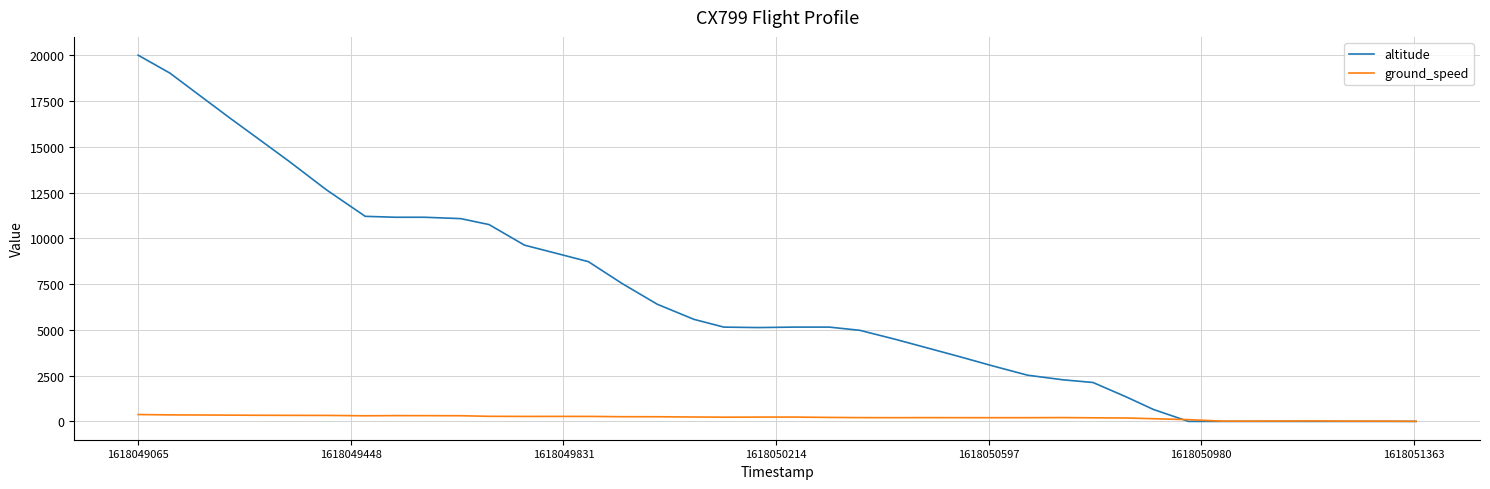

What is the greatest value displayed?

20000